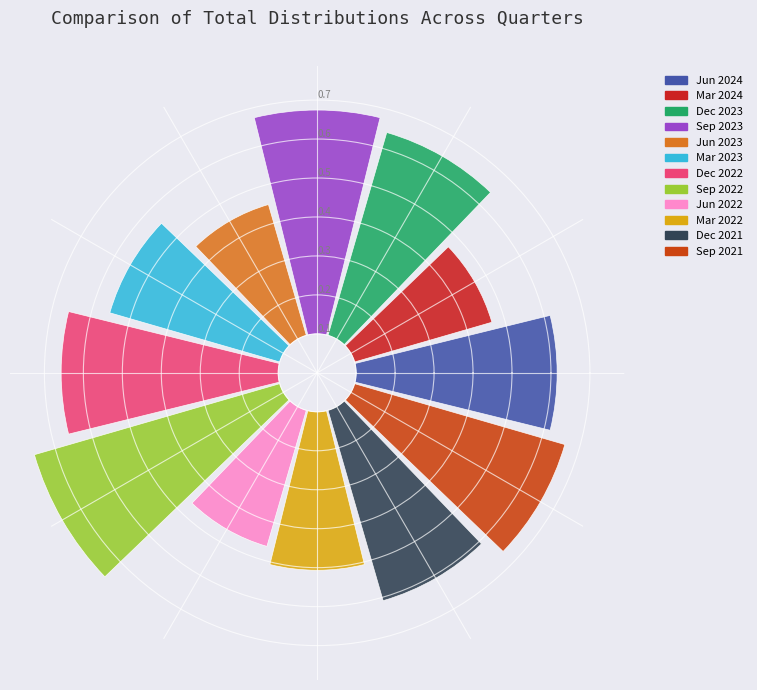

Is it true that Dec 2021 is 9% of the pie?

True